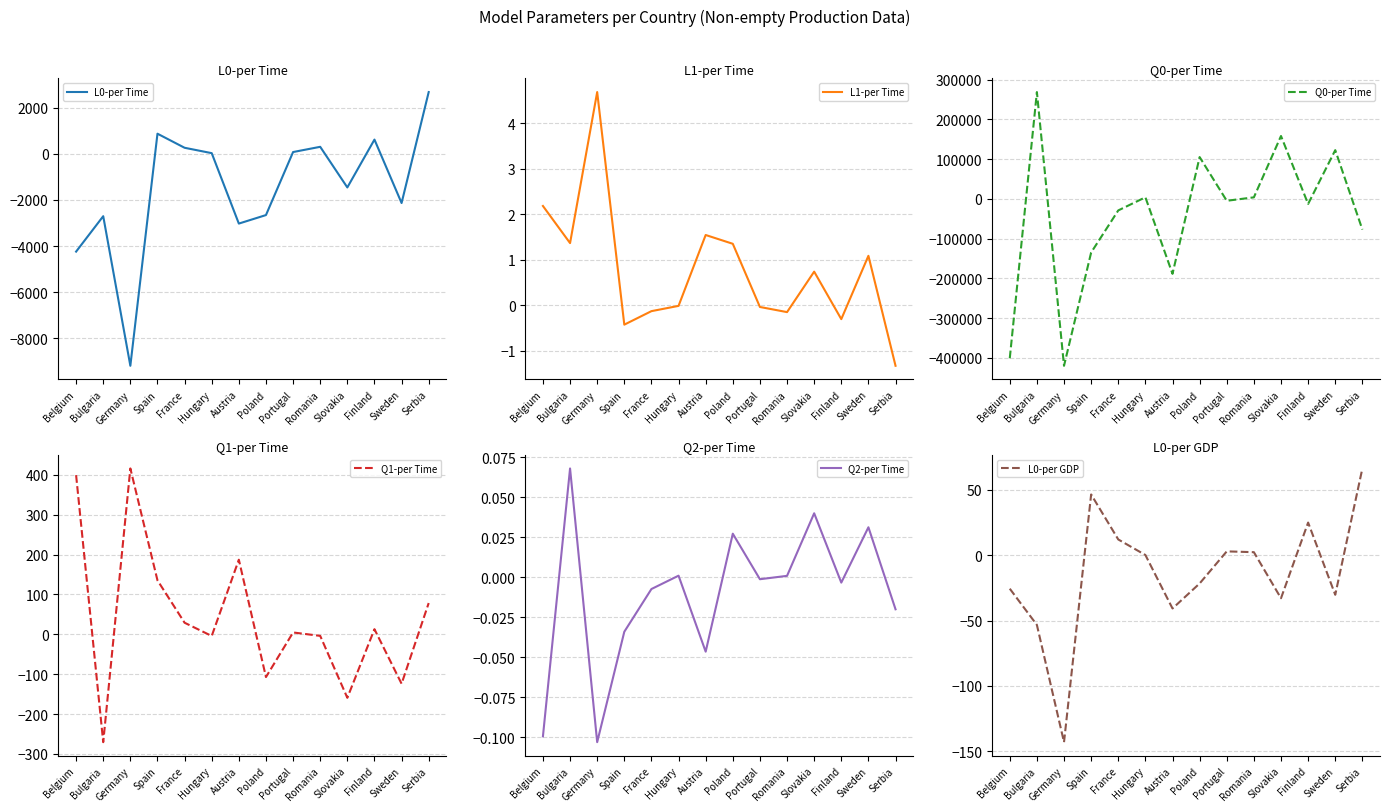

How many interior local peaks does the L0-per GDP series have?

3